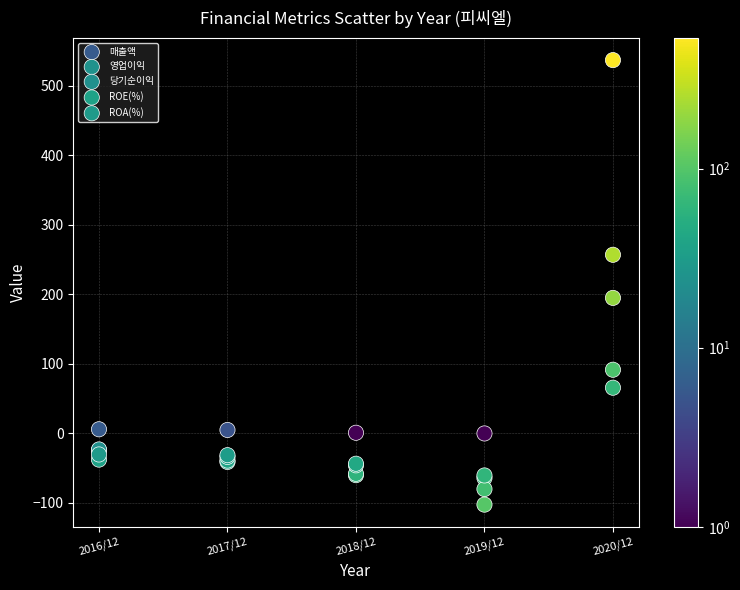

What are all the series names shown in the legend?

매출액, 영업이익, 당기순이익, ROE(%), ROA(%)